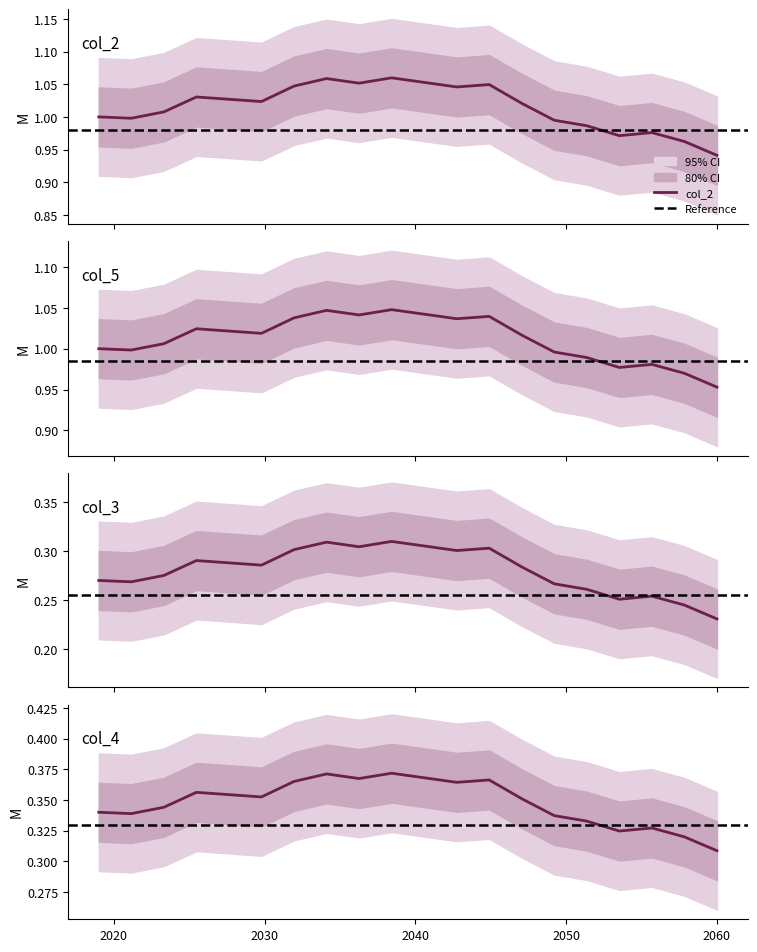

Is it true that col_5 equals 2 at 10?

False